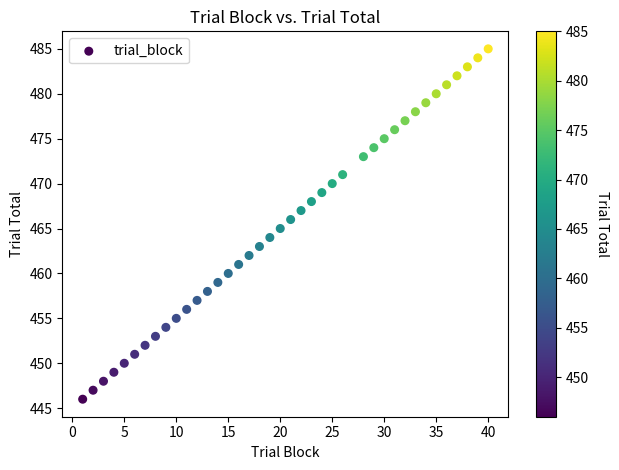

What is the range of X values (max minus min)?

39